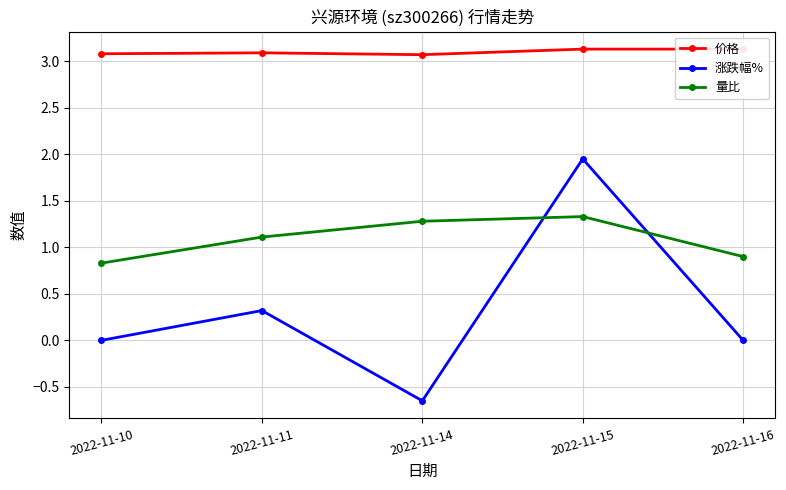

How many interior local valleys does the 价格 series have?

1